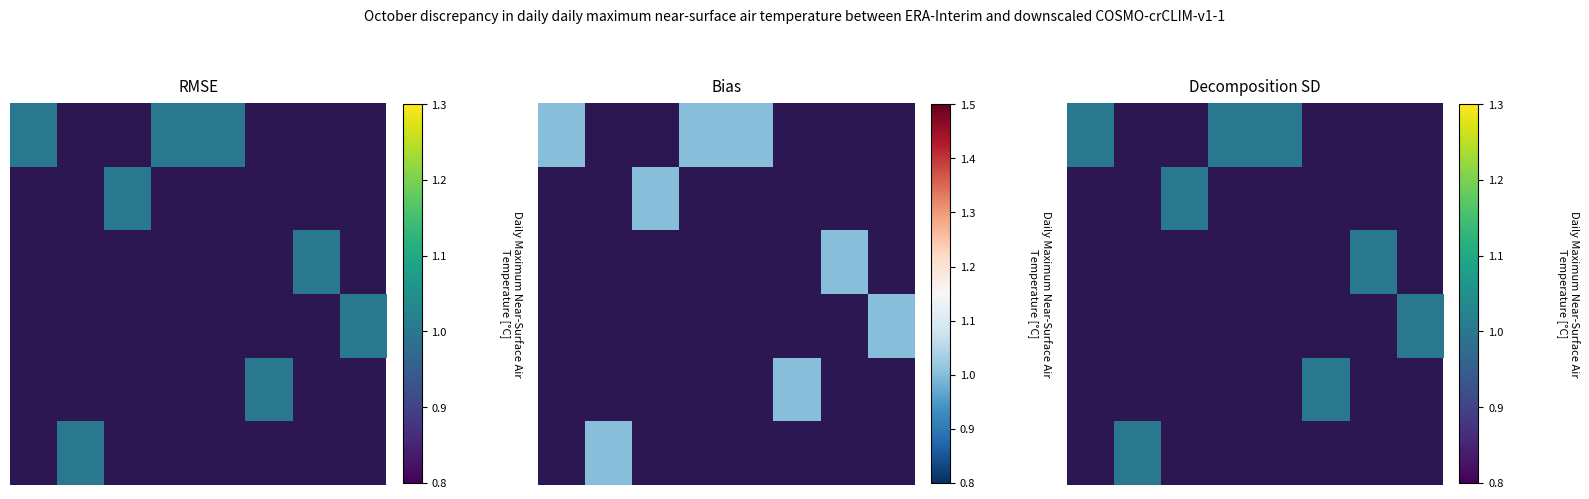

Rank the categories by 1 value from highest to lowest.

1, 4, 5